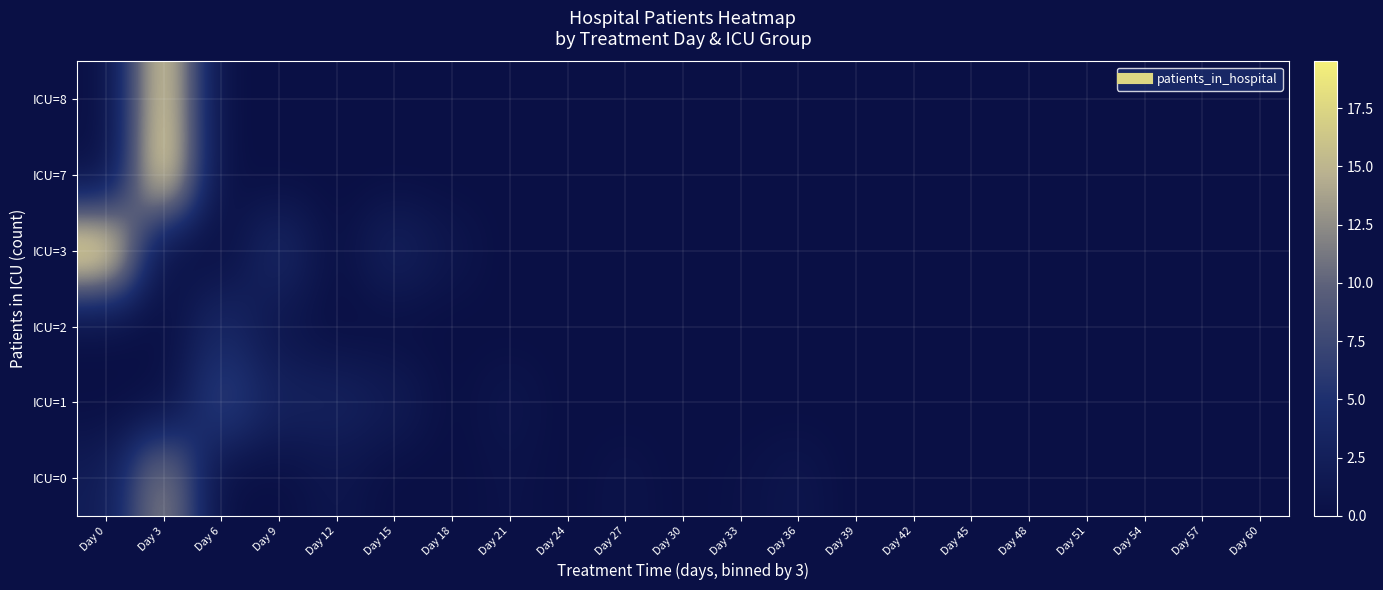

What is the maximum value shown in the chart?

19.5